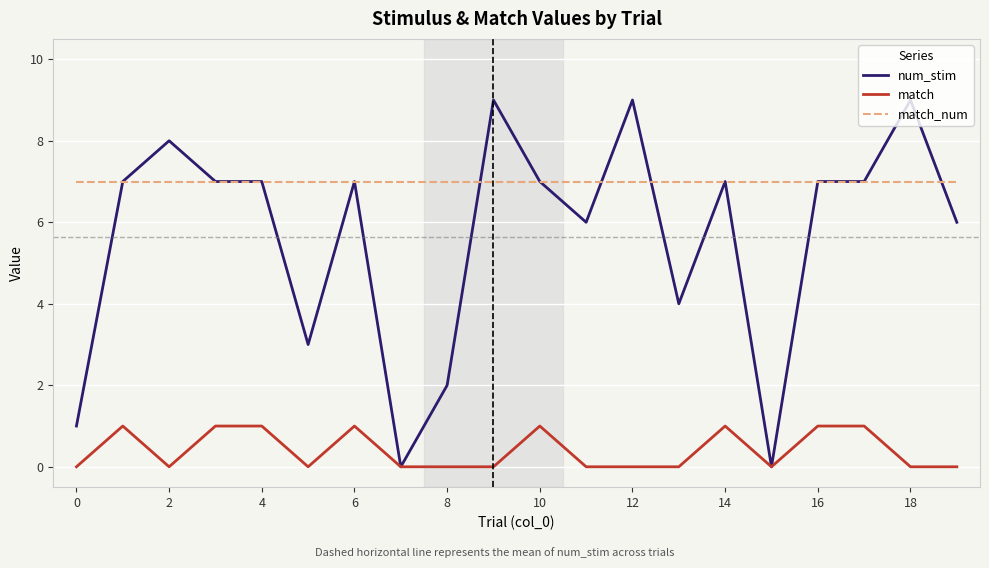

List the series in order of their peak value, lowest first.

match, match_num, num_stim